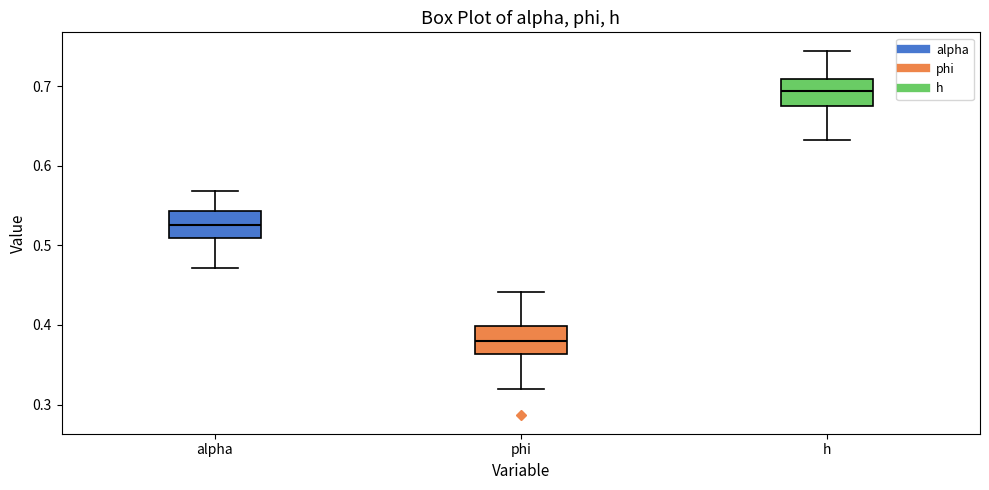

Where does the upper whisker of the box for phi end on the y-axis? The values are not printed on the chart, so give them approximately, as read against the axis.

0.44